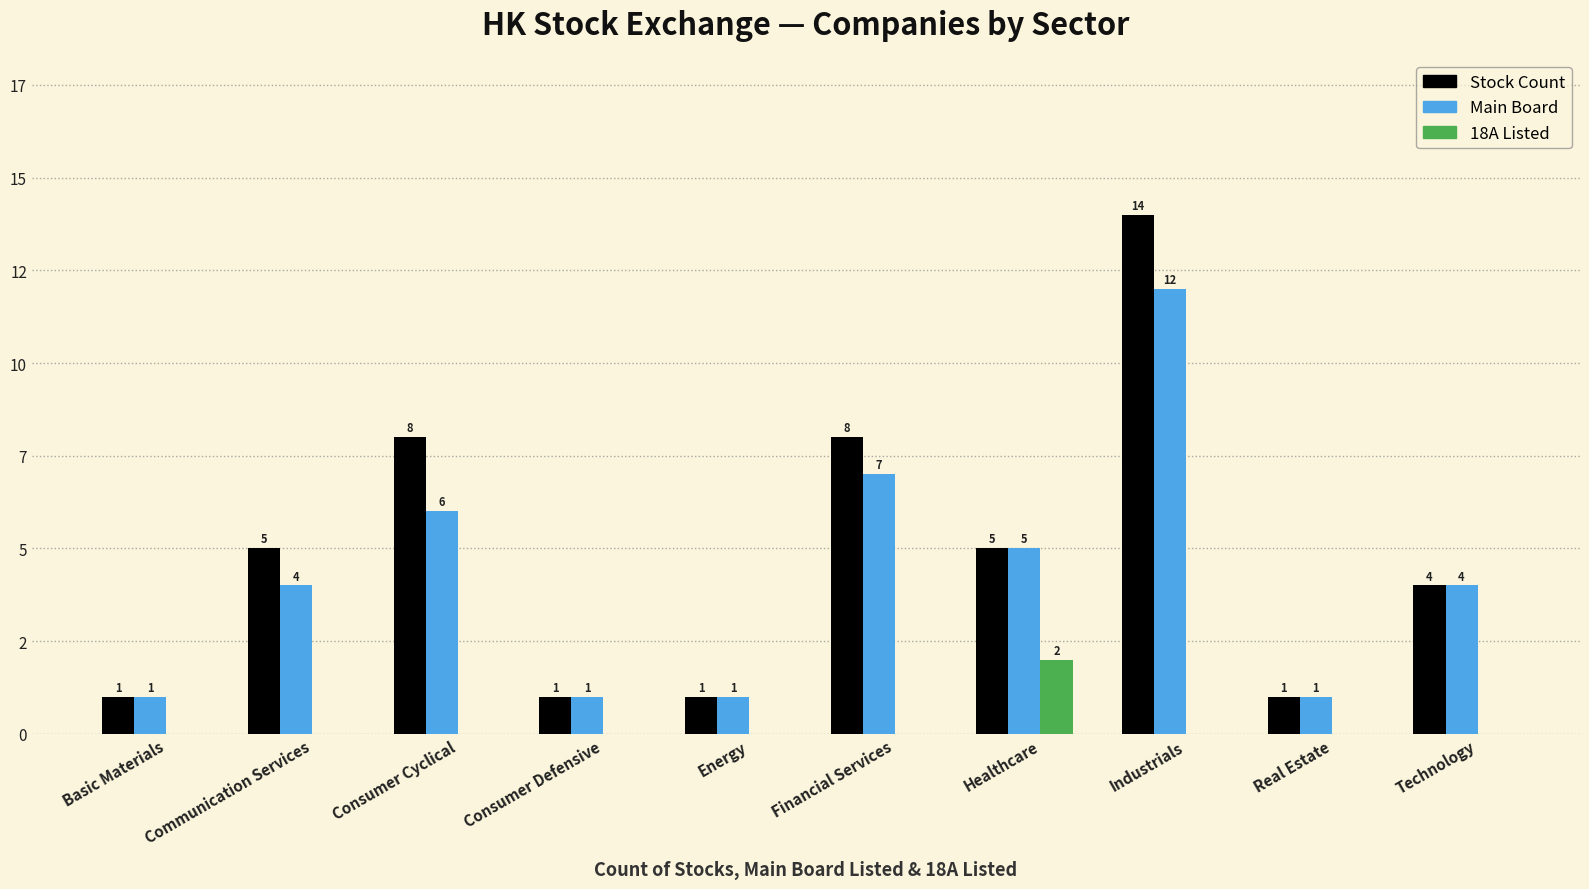

What are all the series names shown in the legend?

Stock Count, Main Board, 18A Listed